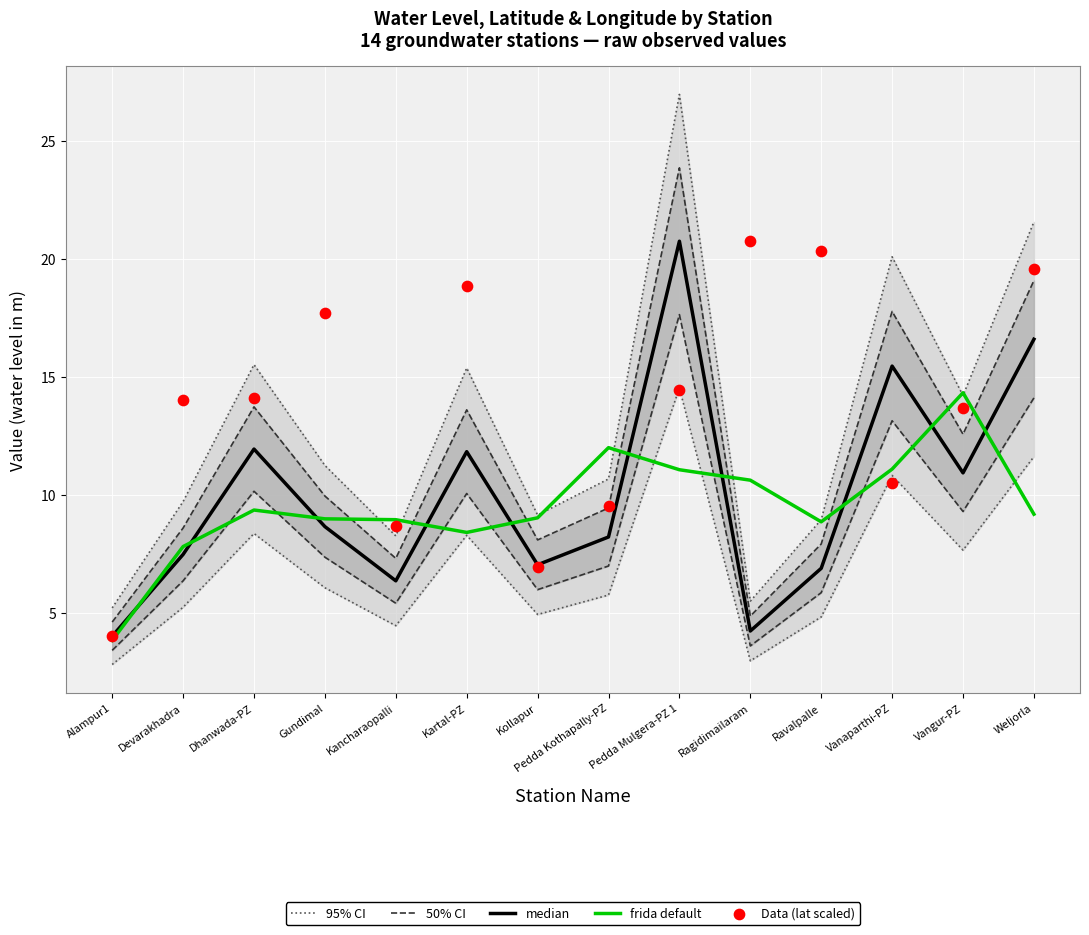

Is the value of Data (lat scaled) at Weljorla greater than the value of frida default at Pedda Mulgera-PZ 1?

Yes